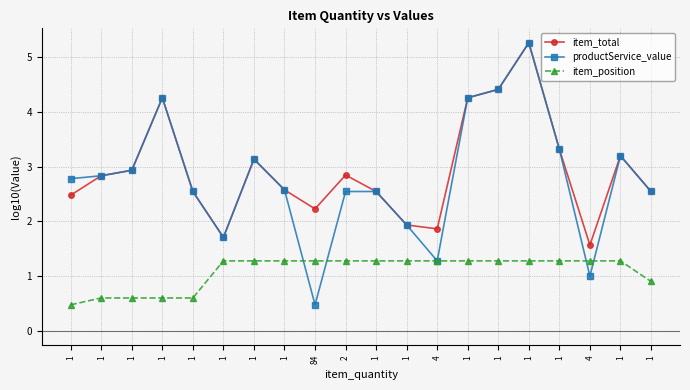

Which has a higher value, 1 or 1?

1